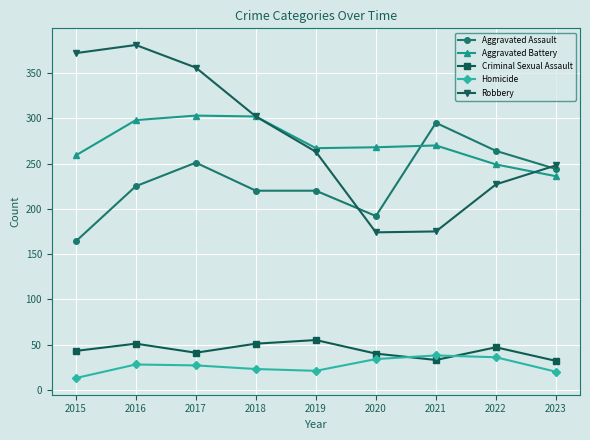

How many intersections are there between Criminal Sexual Assault and Homicide?

2